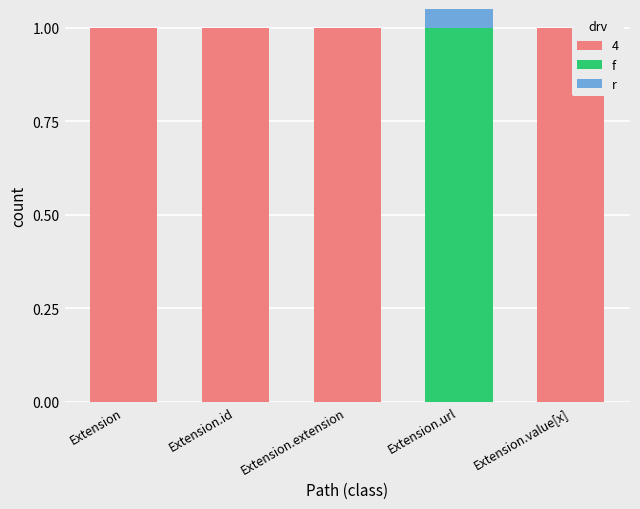

How many f values are between 0 and 1?

5